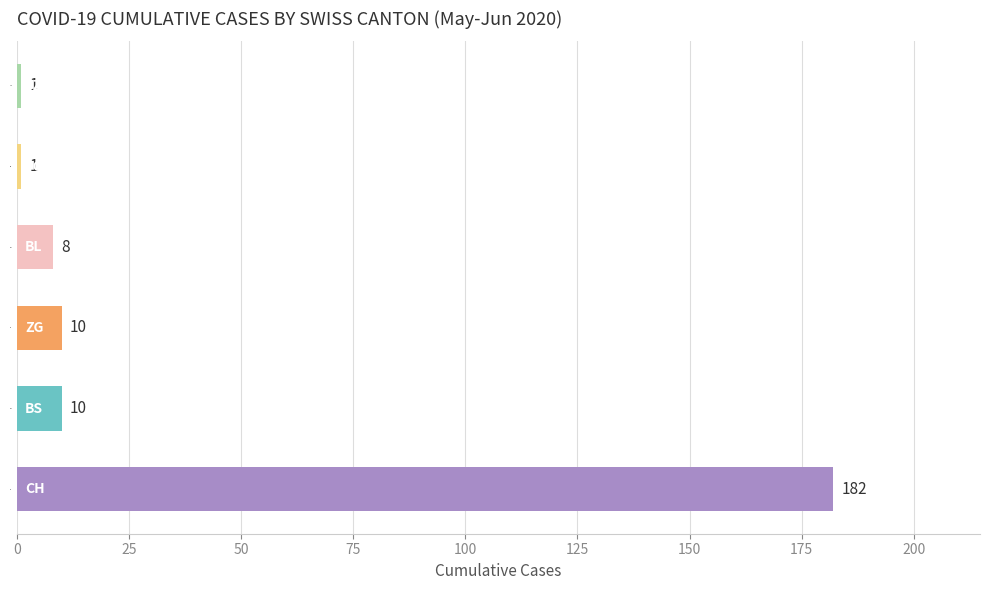

Does the chart contain stacked bars?

No